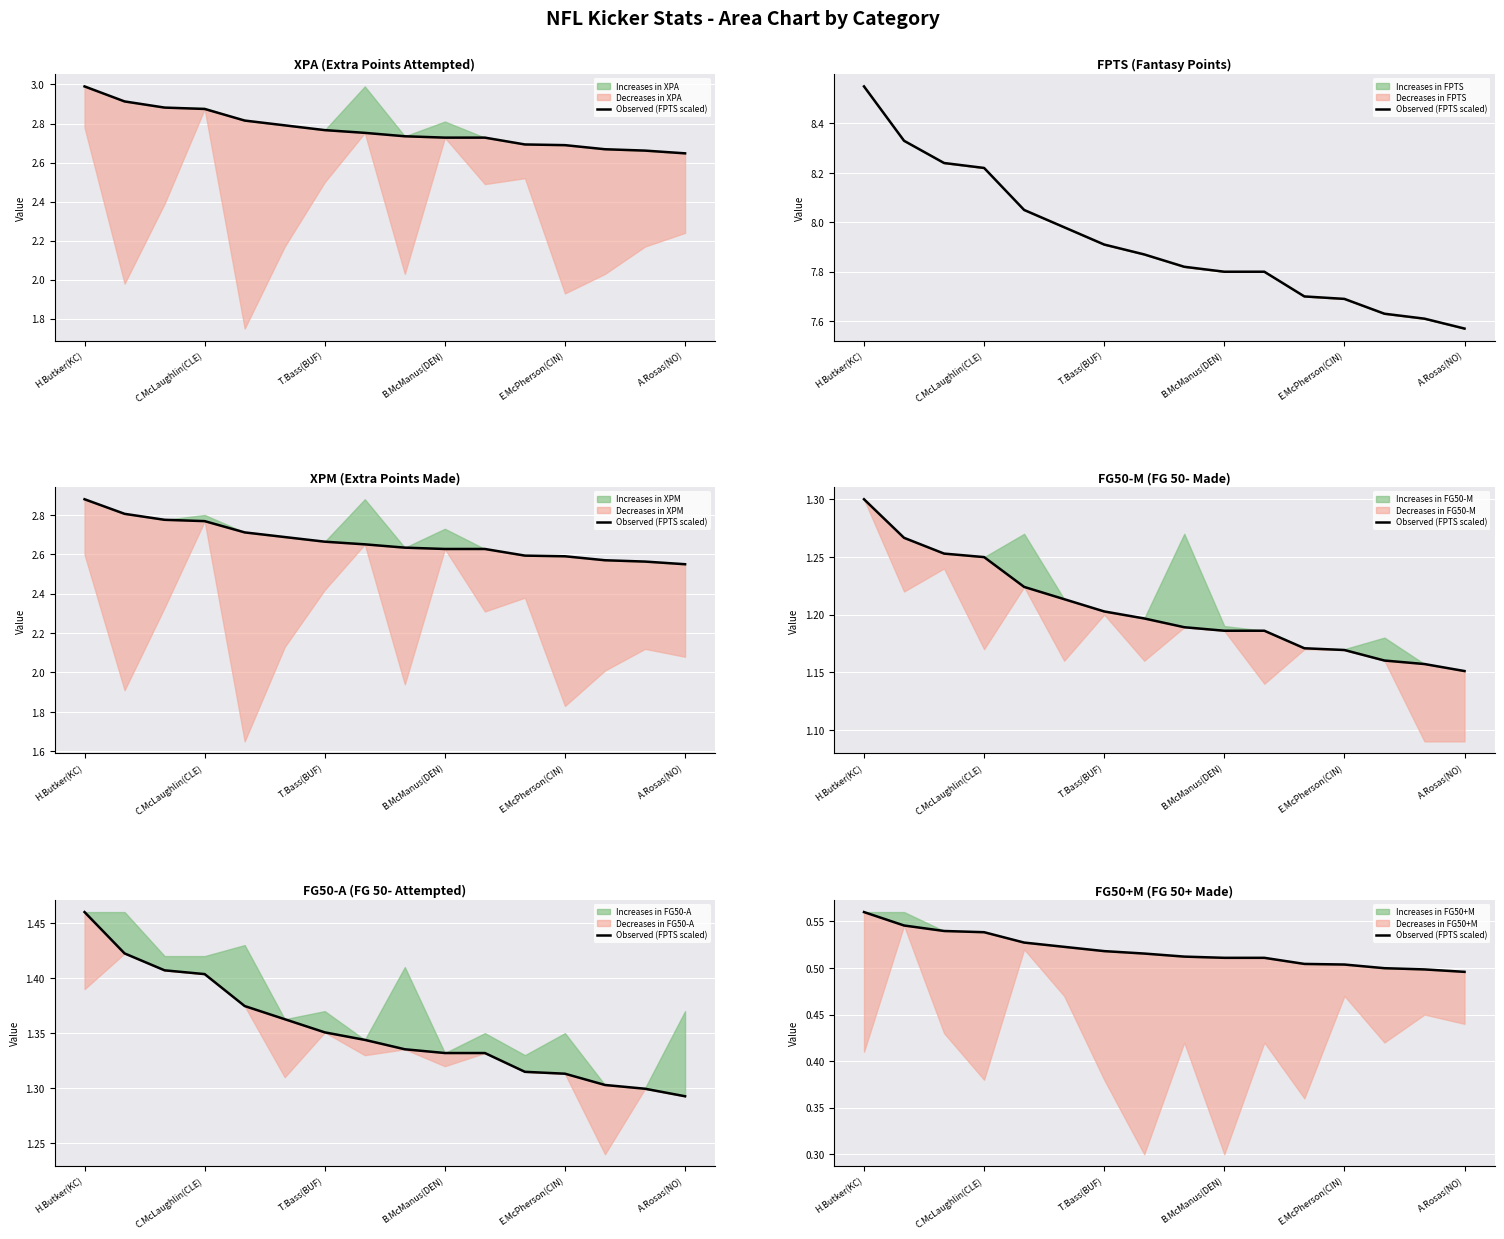

At which category does the chart reach its minimum across all series?

A.Rosas(NO)